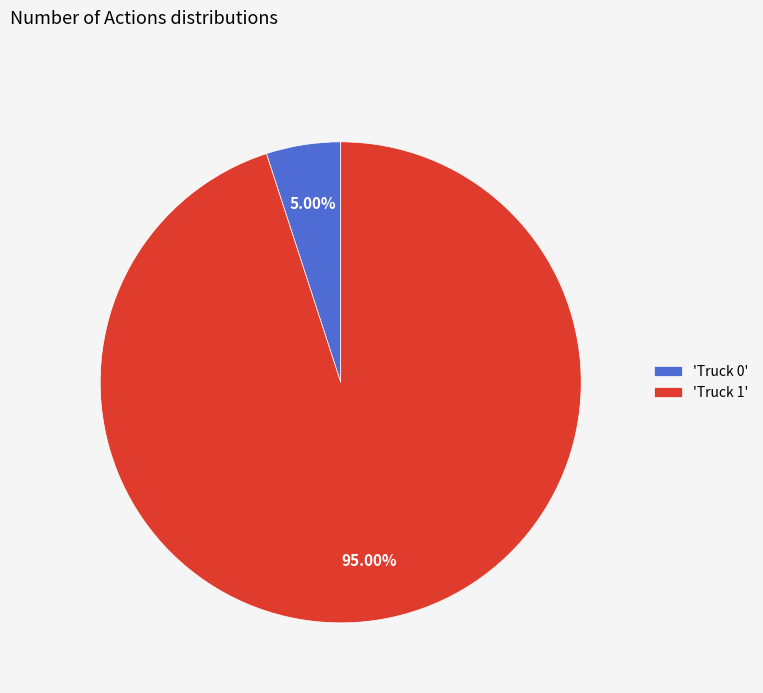

Rank the categories by value from lowest to highest.

'Truck 0', 'Truck 1'